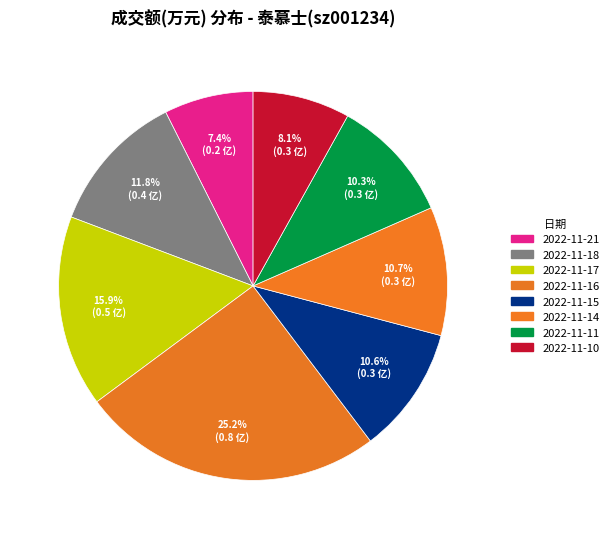

Which has a higher value, 2022-11-17 or 2022-11-14?

2022-11-17